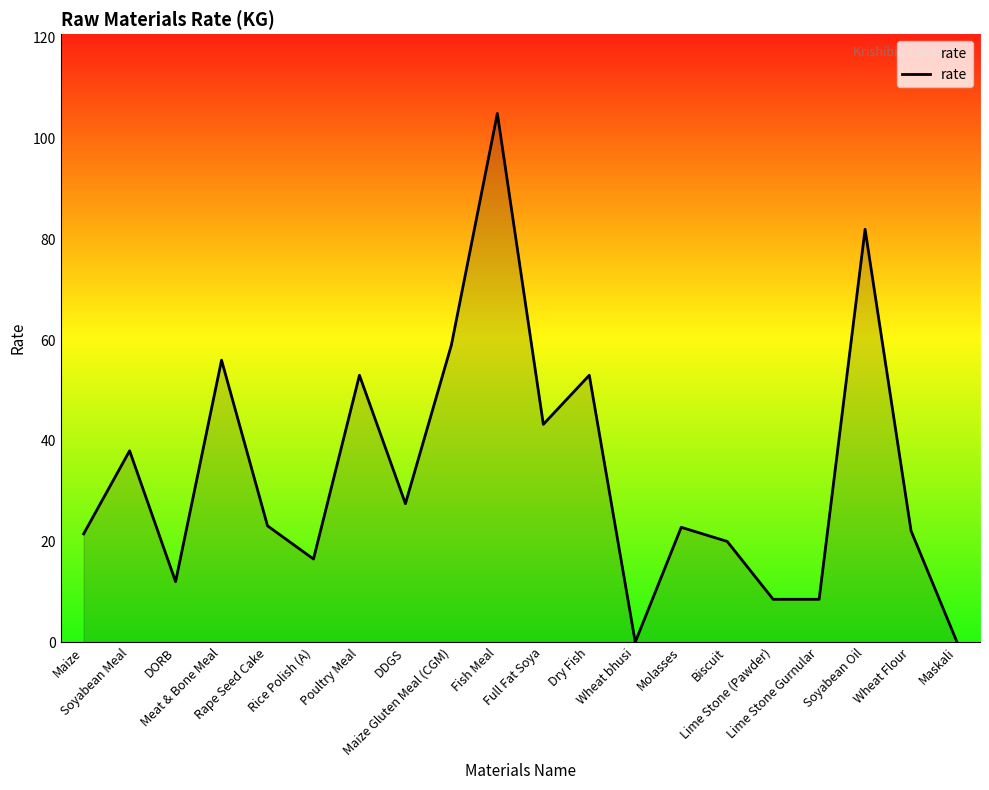

Where does the data first go above 23?

Soyabean Meal